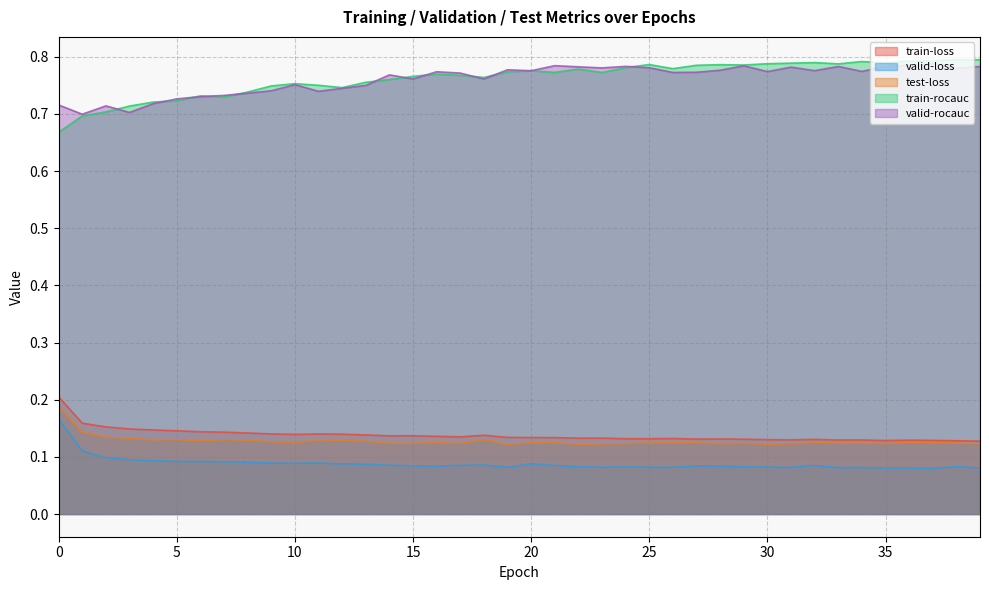

Reading left to right, extract all data points from this chart.

train-loss: 0.2	0.2	0.2	0.1	0.1	0.1	0.1	0.1	0.1	0.1	0.1	0.1	0.1	0.1	0.1	0.1	0.1	0.1	0.1	0.1	0.1	0.1	0.1	0.1	0.1	0.1	0.1	0.1	0.1	0.1	0.1	0.1	0.1	0.1	0.1	0.1	0.1	0.1	0.1	0.1
valid-loss: 0.2	0.1	0.1	0.1	0.1	0.1	0.1	0.1	0.1	0.1	0.1	0.1	0.1	0.1	0.1	0.1	0.1	0.1	0.1	0.1	0.1	0.1	0.1	0.1	0.1	0.1	0.1	0.1	0.1	0.1	0.1	0.1	0.1	0.1	0.1	0.1	0.1	0.1	0.1	0.1
test-loss: 0.2	0.1	0.1	0.1	0.1	0.1	0.1	0.1	0.1	0.1	0.1	0.1	0.1	0.1	0.1	0.1	0.1	0.1	0.1	0.1	0.1	0.1	0.1	0.1	0.1	0.1	0.1	0.1	0.1	0.1	0.1	0.1	0.1	0.1	0.1	0.1	0.1	0.1	0.1	0.1
train-rocauc: 0.7	0.7	0.7	0.7	0.7	0.7	0.7	0.7	0.7	0.7	0.8	0.8	0.7	0.8	0.8	0.8	0.8	0.8	0.8	0.8	0.8	0.8	0.8	0.8	0.8	0.8	0.8	0.8	0.8	0.8	0.8	0.8	0.8	0.8	0.8	0.8	0.8	0.8	0.8	0.8
valid-rocauc: 0.7	0.7	0.7	0.7	0.7	0.7	0.7	0.7	0.7	0.7	0.8	0.7	0.7	0.7	0.8	0.8	0.8	0.8	0.8	0.8	0.8	0.8	0.8	0.8	0.8	0.8	0.8	0.8	0.8	0.8	0.8	0.8	0.8	0.8	0.8	0.8	0.8	0.8	0.8	0.8